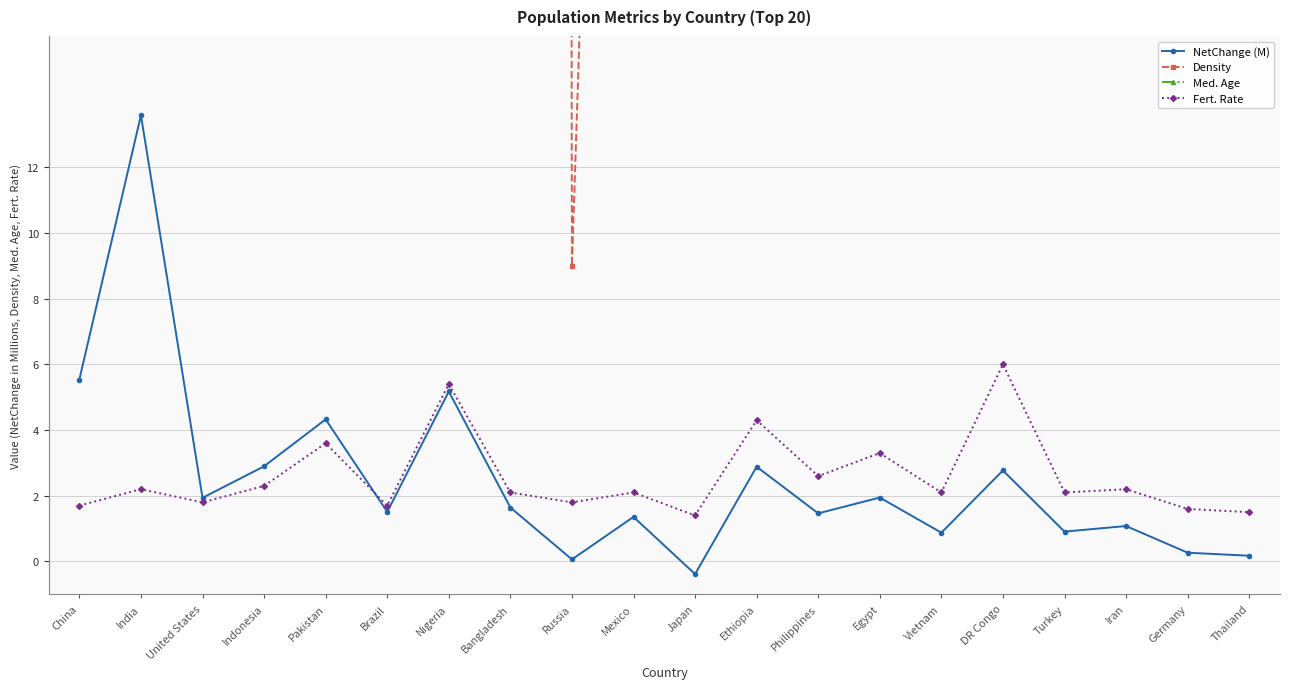

The NetChange (M) series shows 7.6 at Pakistan. True or false?

False